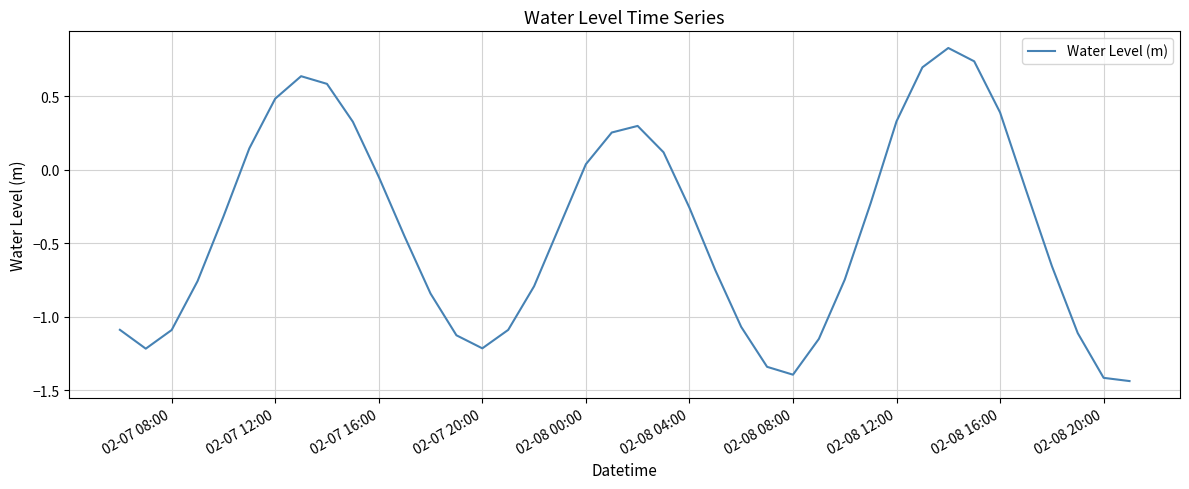

What is the difference between the maximum and minimum values?

2.3